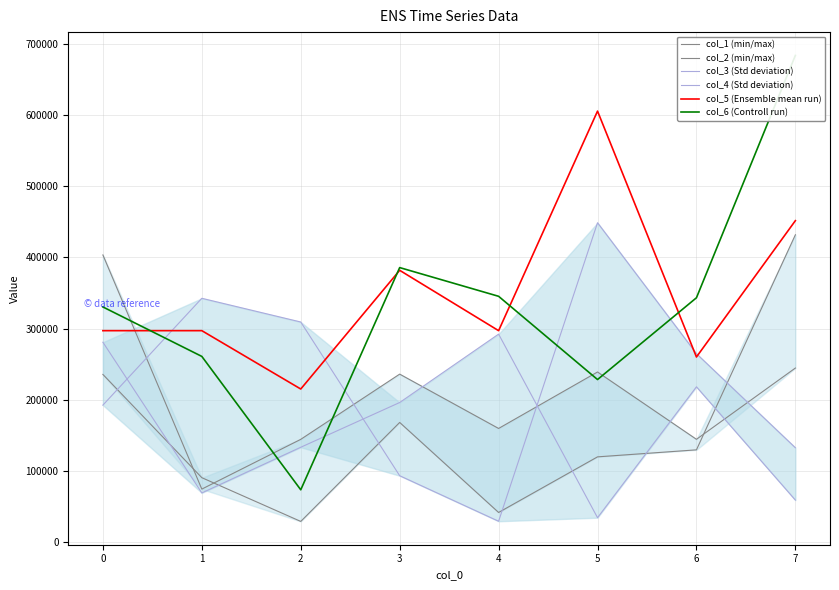

True or false: col_3 (Std deviation) has more than 2 points higher than both neighbors.

False